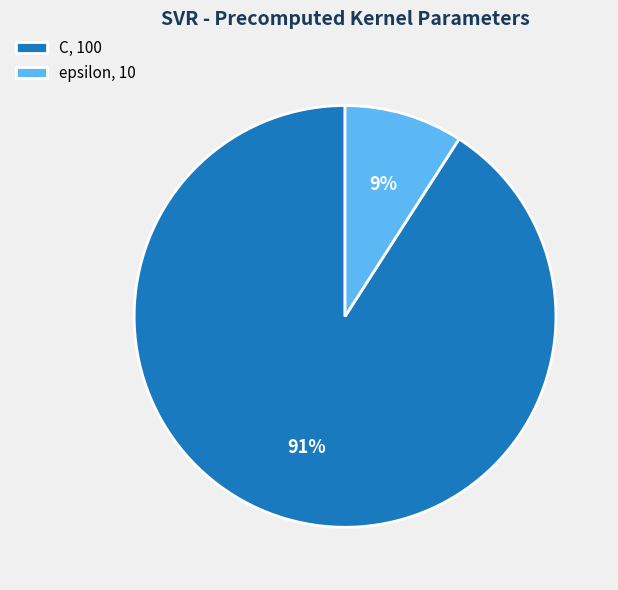

Combined, do epsilon and C account for over 50%?

Yes